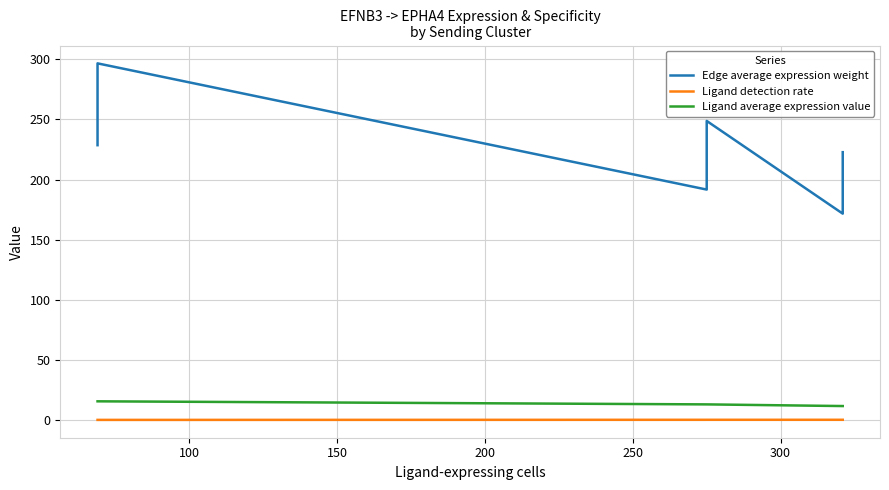

How many lines are shown in the chart?

3